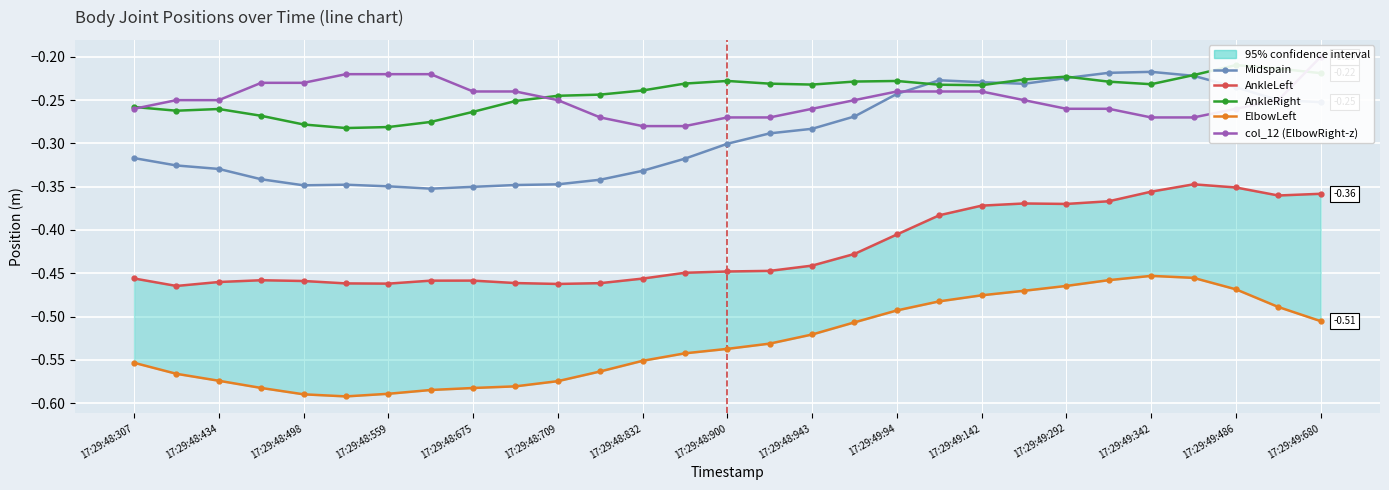

Is it true that ElbowLeft equals -0.8 at 17:29:48:675?

False